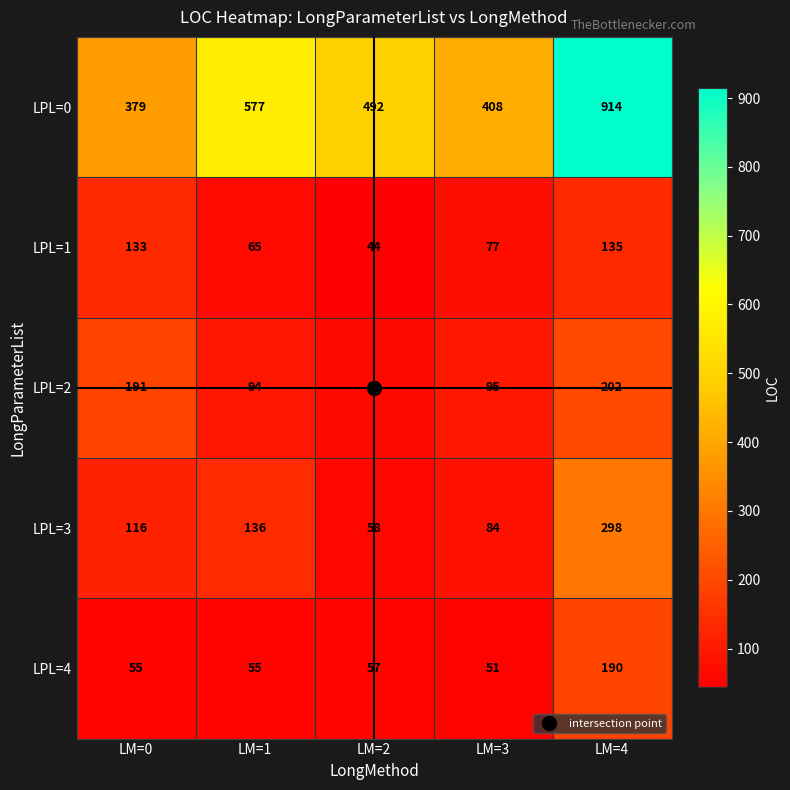

Which series has the widest spread of values?

LPL=0